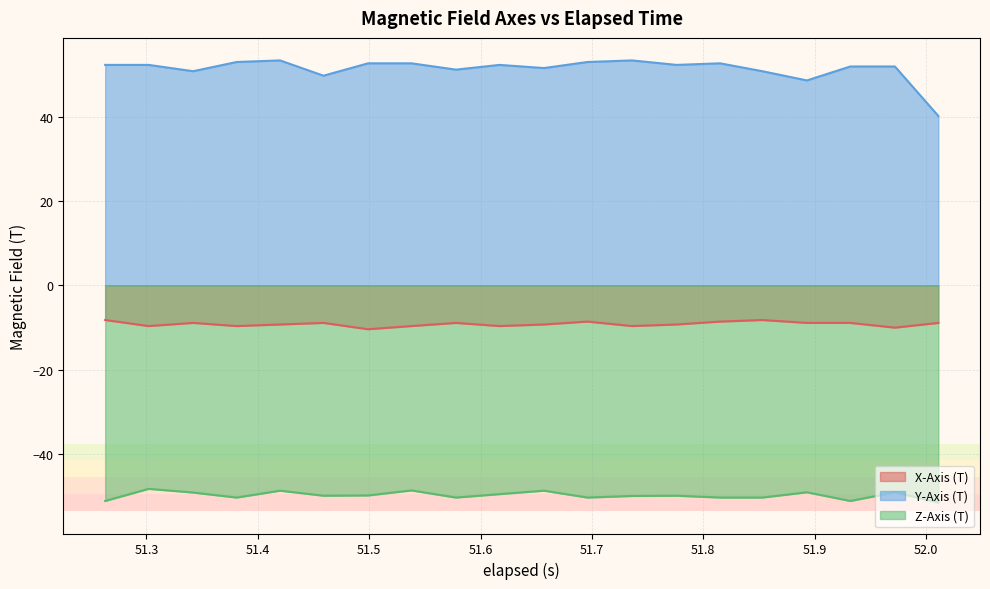

What is the maximum value for X-Axis (T)?

-8.2